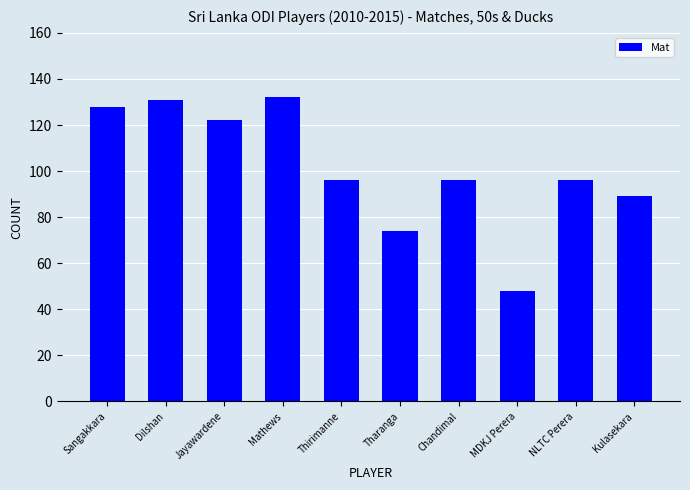

How many bars are there in total?

10